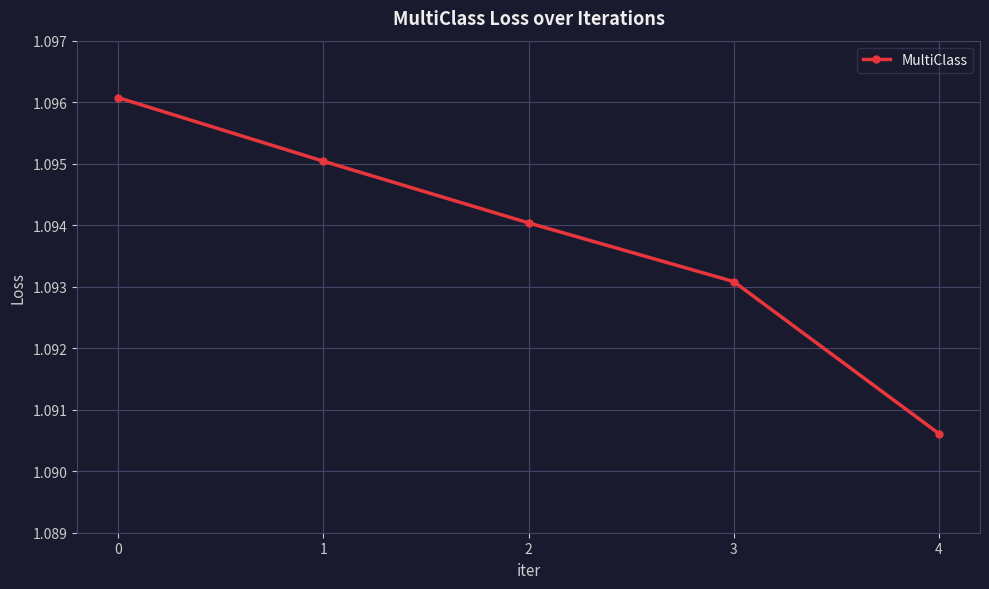

List the labels in order of value, largest first.

0, 1, 2, 3, 4